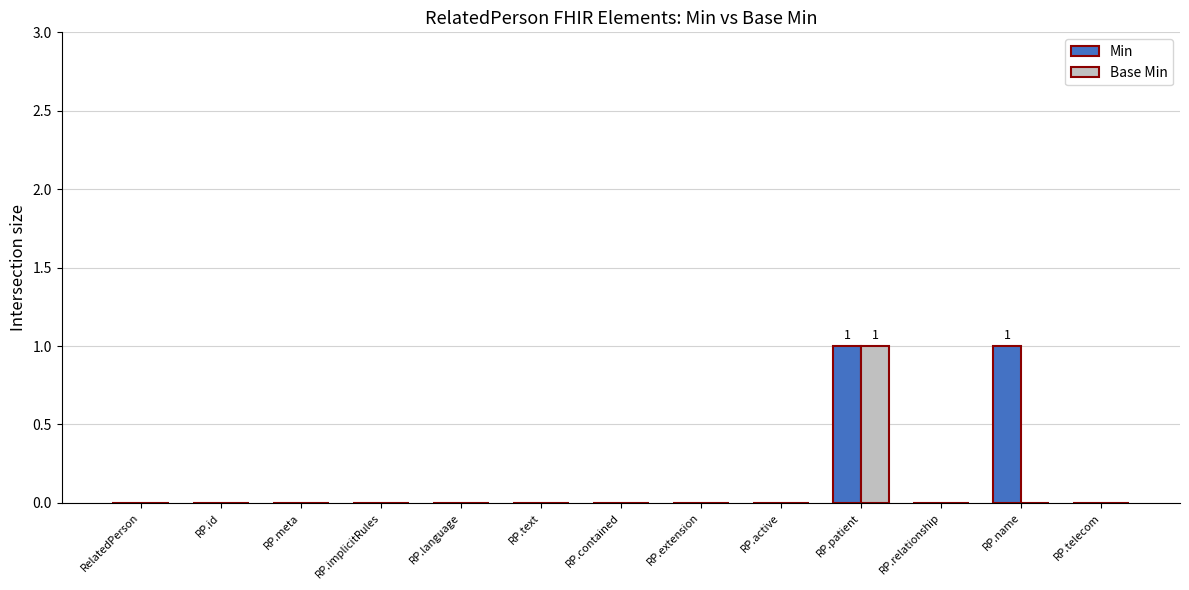

Reading left to right, list all the values displayed in this chart.

Min: 0	0	0	0	0	0	0	0	0	1	0	1	0
Base Min: 0	0	0	0	0	0	0	0	0	1	0	0	0